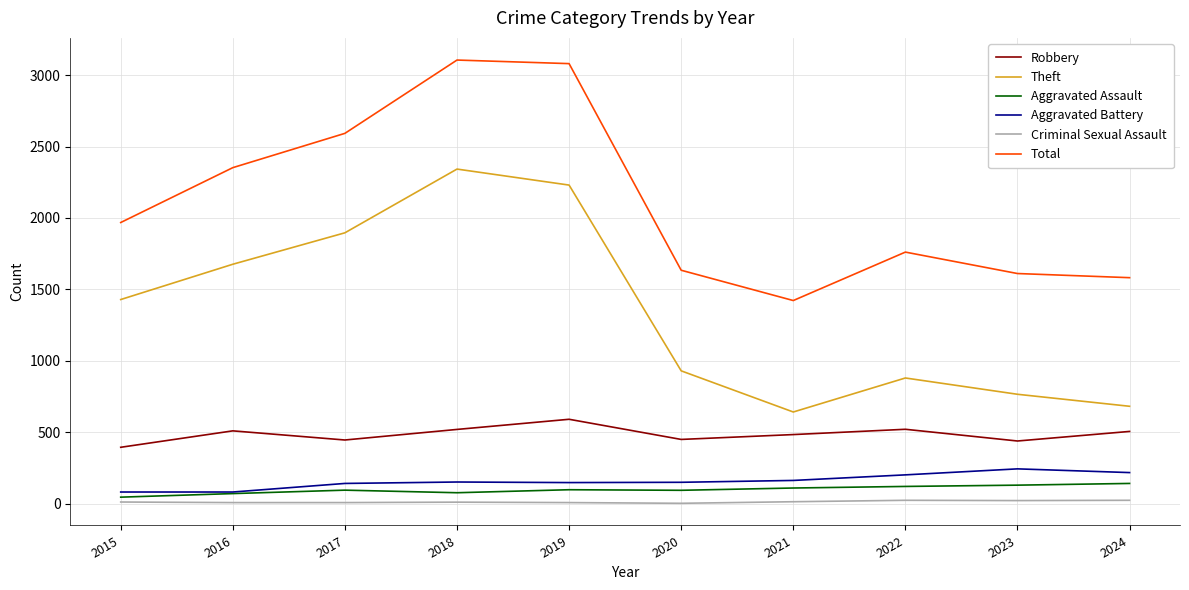

At which label does Robbery reach its peak?

2019